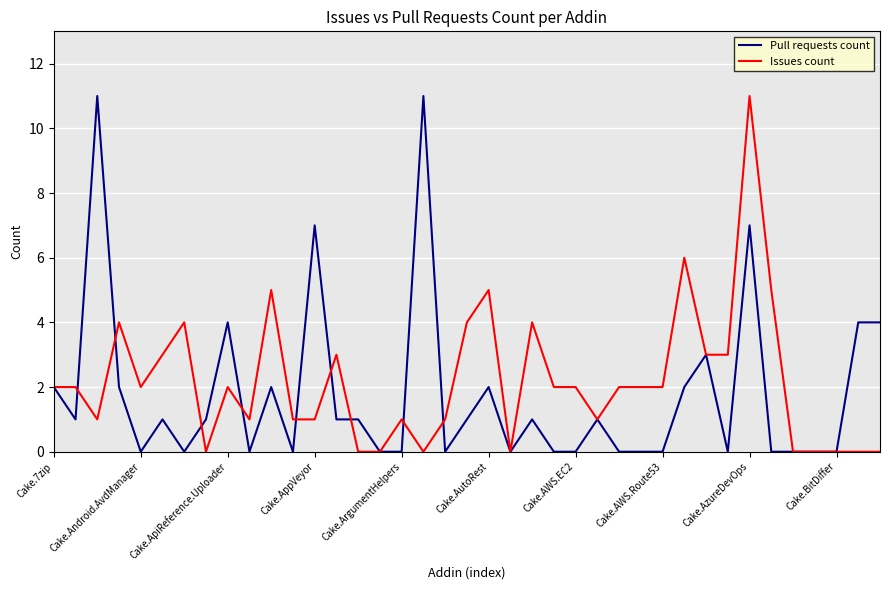

True or false: Issues count and Pull requests count cross at least once.

True